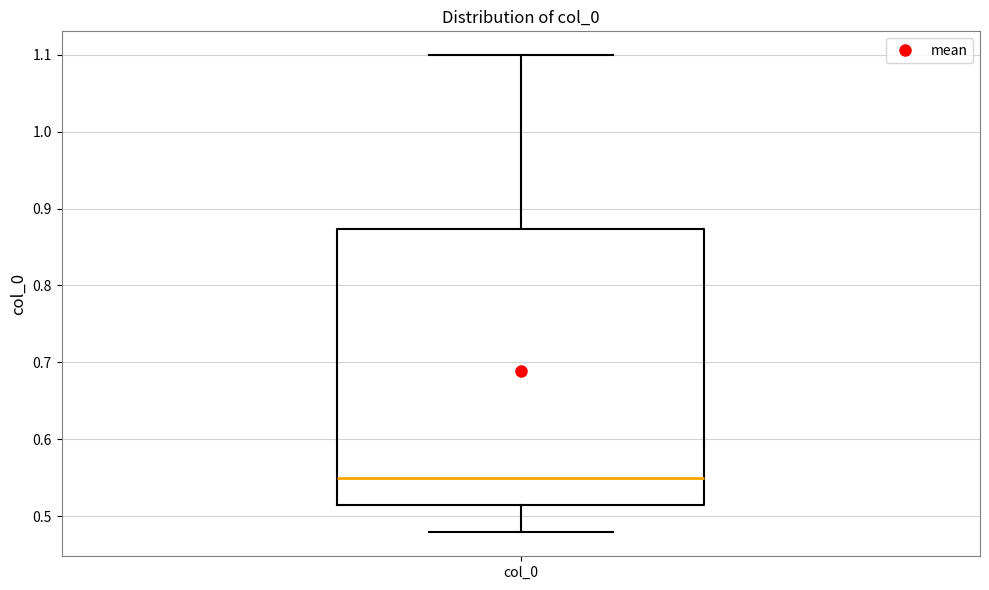

Where does the median line of the box for col_0 sit on the y-axis? The values are not printed on the chart, so give them approximately, as read against the axis.

0.55